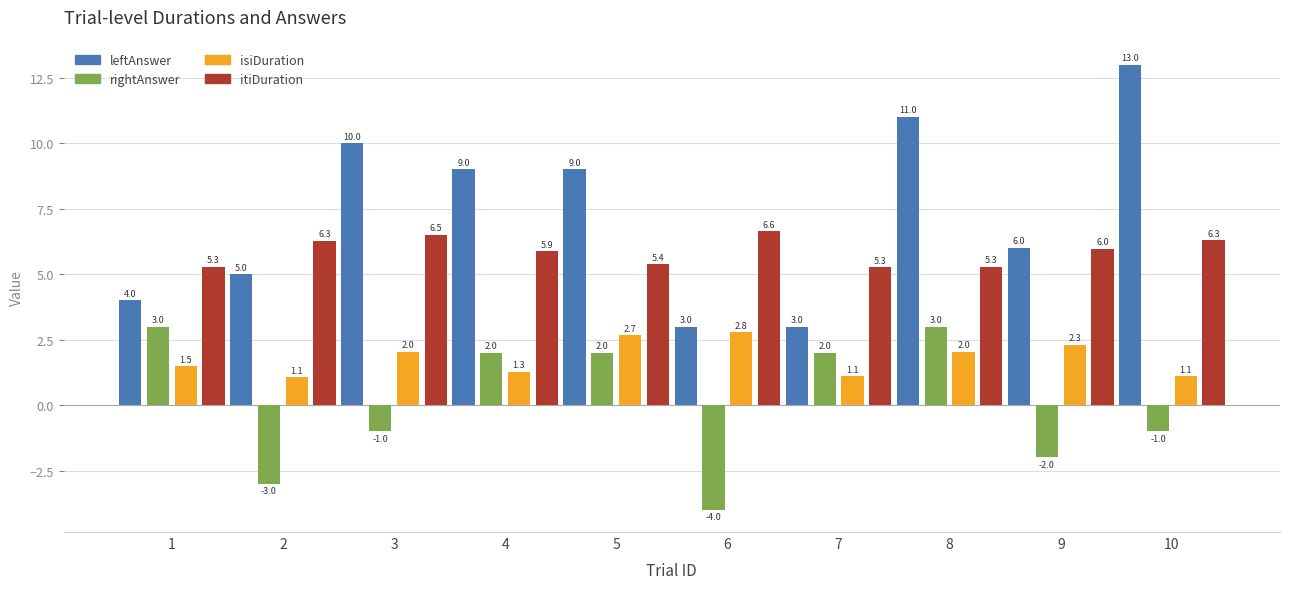

Is it true that rightAnswer equals 0.6 at 5?

False